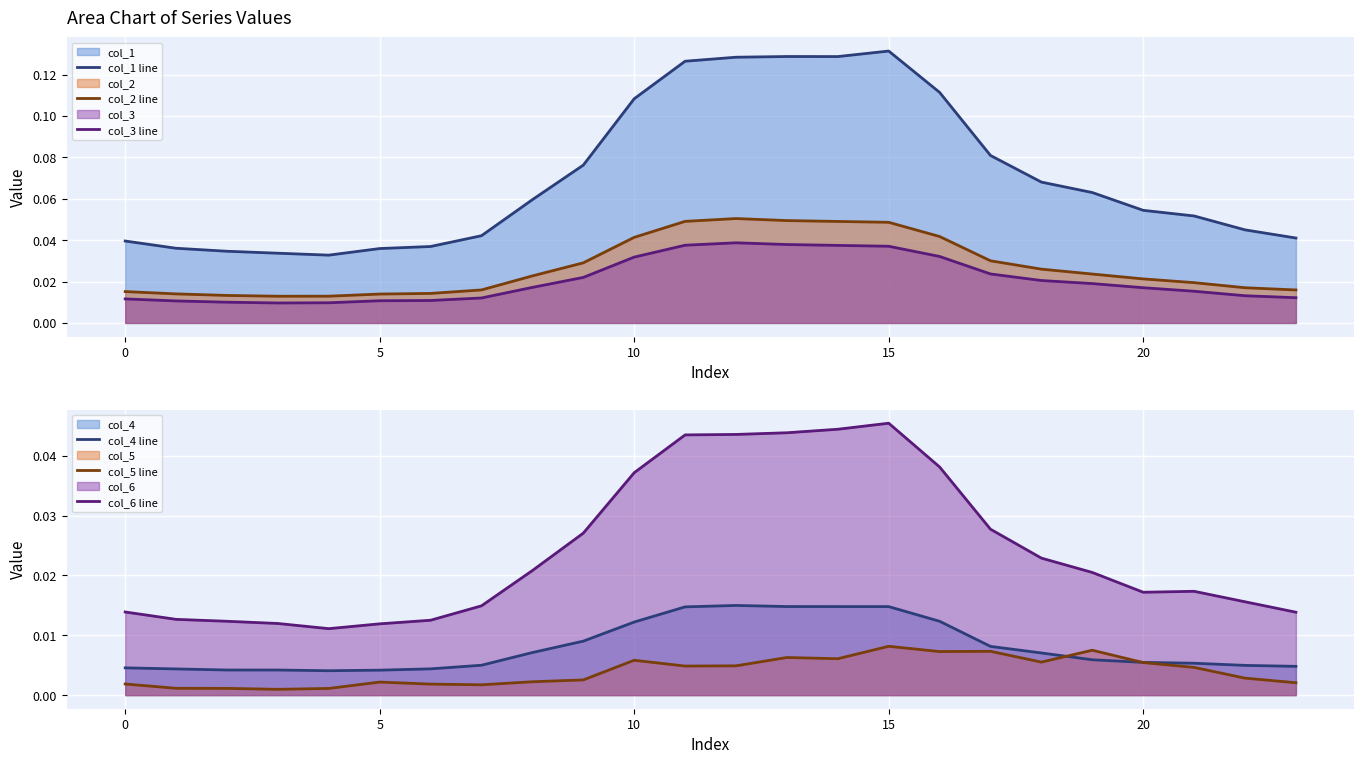

What are all the series names shown in the legend?

col_1 line, col_2 line, col_3 line, col_4 line, col_5 line, col_6 line